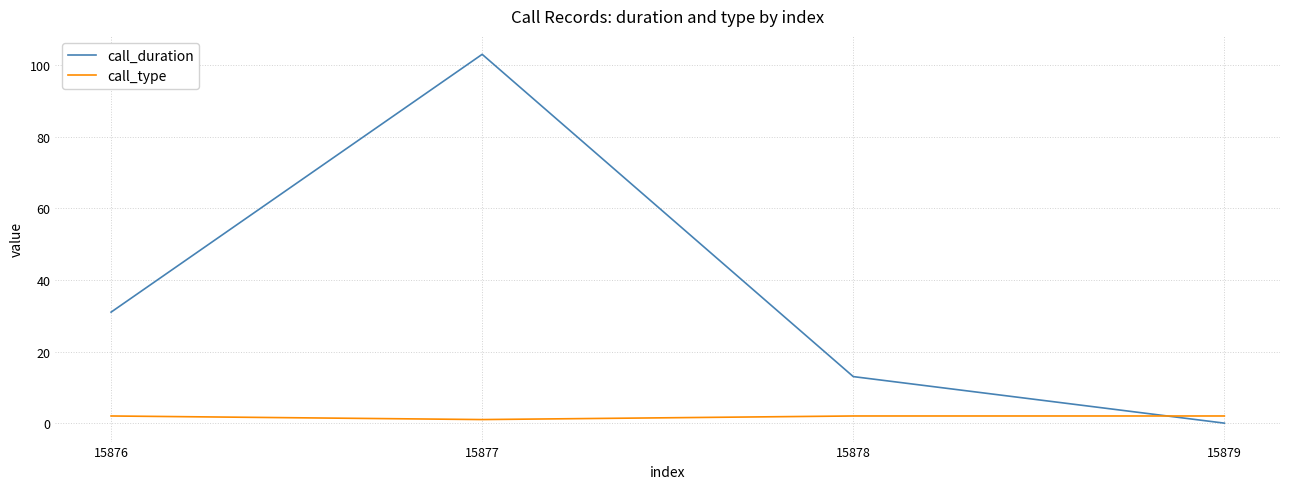

How many lines are shown in the chart?

2